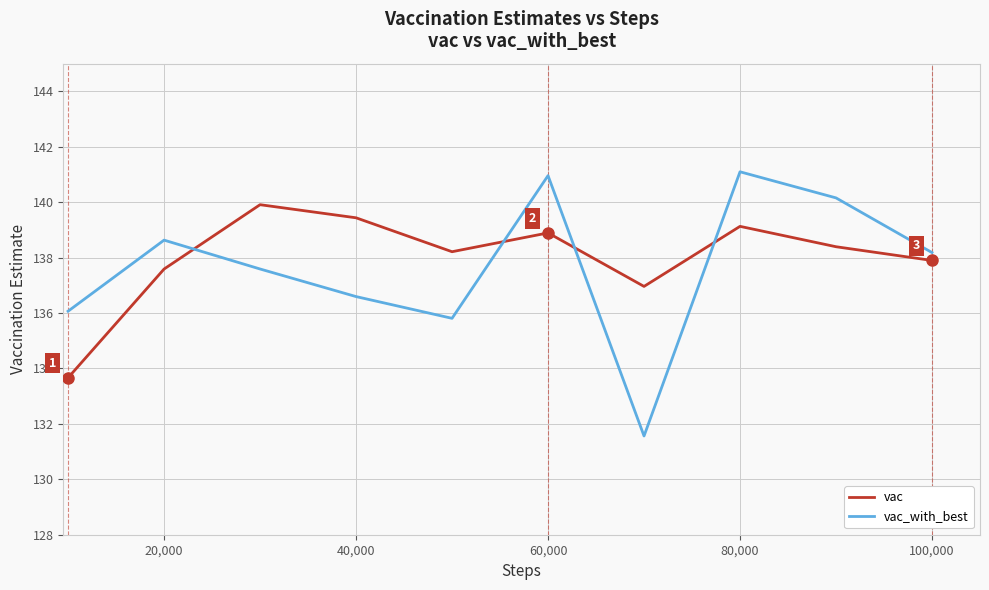

Rank the series by their maximum value, from lowest to highest.

vac, vac_with_best